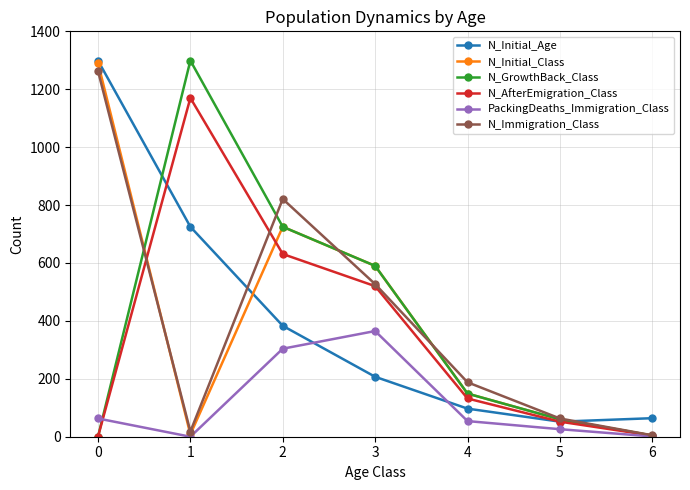

Where is the first local minimum for N_Initial_Age?

5